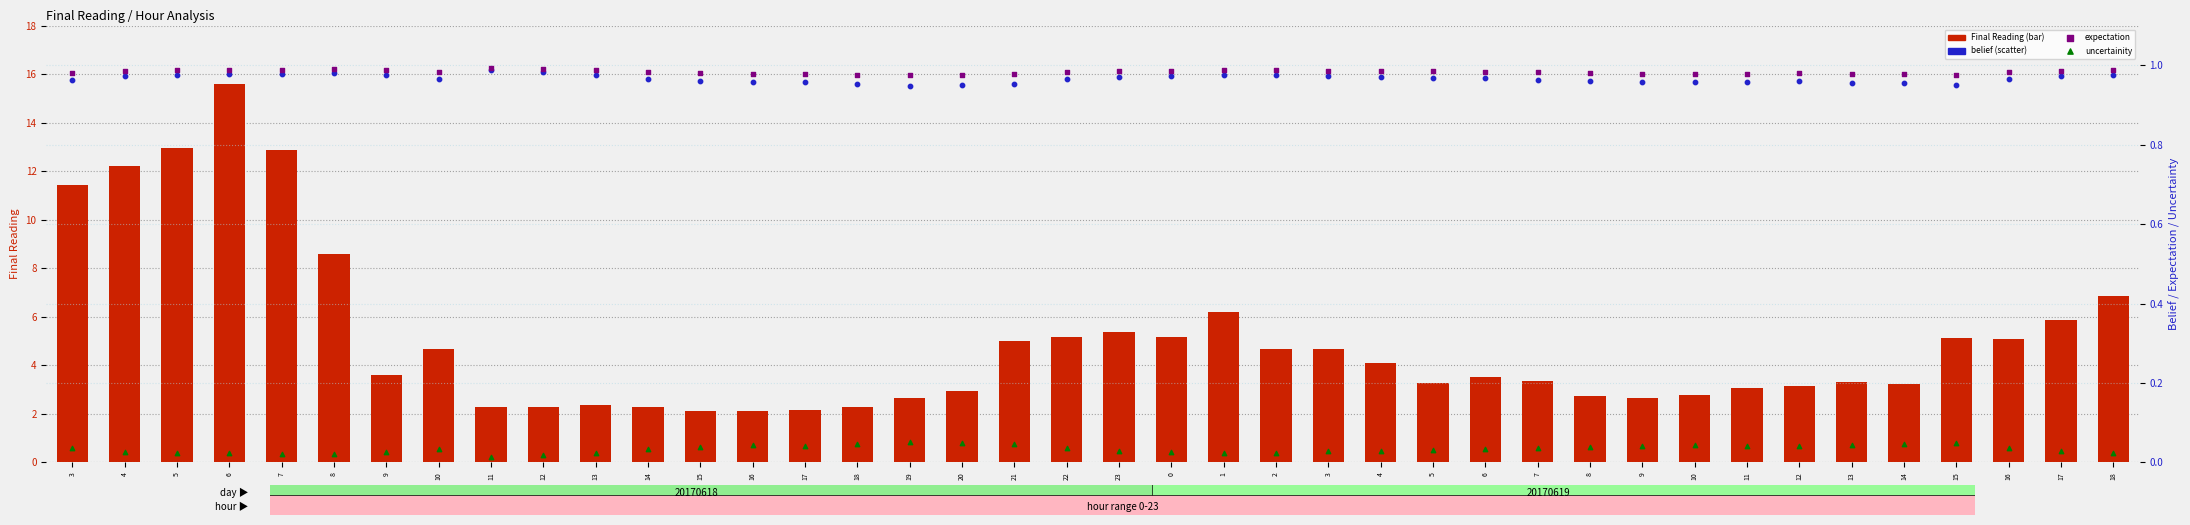

Which series has the largest Y range (max minus min)?

Final Reading